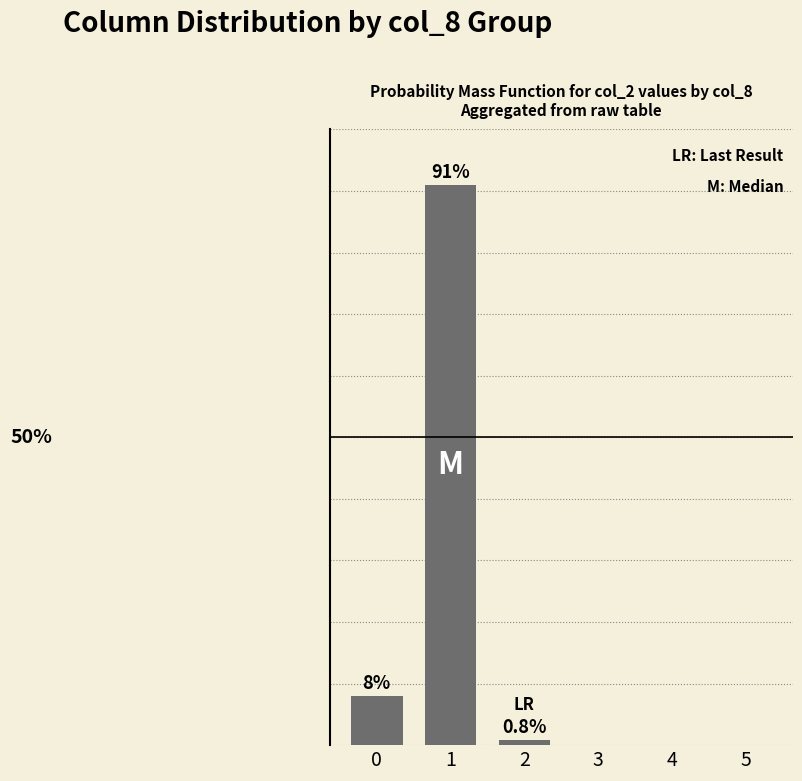

Does the chart contain stacked bars?

No